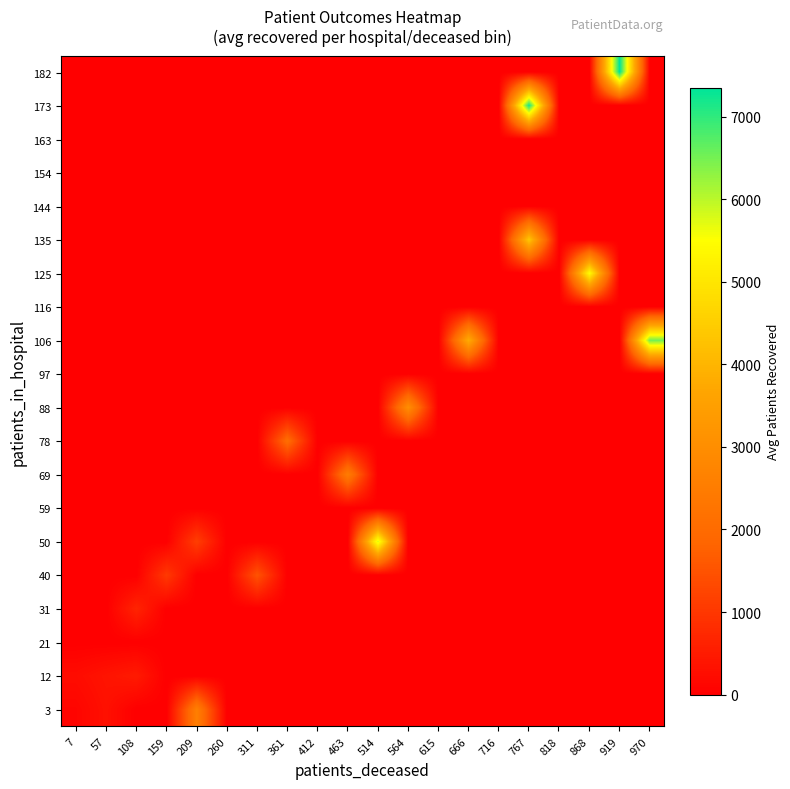

Reading right to left, what are all the values shown in this chart?

3: 970=0.0	919=0.0	868=0.0	818=0.0	767=0.0	716=0.0	666=0.0	615=0.0	564=0.0	514=0.0	463=0.0	412=0.0	361=0.0	311=0.0	260=0.0	209=2574.0	159=0.0	108=0.0	57=309.0	7=106.2
12: 970=0.0	919=0.0	868=0.0	818=0.0	767=0.0	716=0.0	666=0.0	615=0.0	564=0.0	514=0.0	463=0.0	412=0.0	361=0.0	311=0.0	260=0.0	209=0.0	159=0.0	108=492.0	57=366.0	7=228.0
21: 970=0.0	919=0.0	868=0.0	818=0.0	767=0.0	716=0.0	666=0.0	615=0.0	564=0.0	514=0.0	463=0.0	412=0.0	361=0.0	311=0.0	260=0.0	209=0.0	159=0.0	108=0.0	57=0.0	7=0.0
31: 970=0.0	919=0.0	868=0.0	818=0.0	767=0.0	716=0.0	666=0.0	615=0.0	564=0.0	514=0.0	463=0.0	412=0.0	361=0.0	311=0.0	260=0.0	209=0.0	159=0.0	108=665.7	57=0.0	7=0.0
40: 970=0.0	919=0.0	868=0.0	818=0.0	767=0.0	716=0.0	666=0.0	615=0.0	564=0.0	514=0.0	463=0.0	412=0.0	361=0.0	311=1500.0	260=0.0	209=0.0	159=1034.0	108=0.0	57=0.0	7=0.0
50: 970=0.0	919=0.0	868=0.0	818=0.0	767=0.0	716=0.0	666=0.0	615=0.0	564=0.0	514=5779.0	463=0.0	412=0.0	361=0.0	311=0.0	260=0.0	209=1127.0	159=0.0	108=0.0	57=0.0	7=0.0
59: 970=0.0	919=0.0	868=0.0	818=0.0	767=0.0	716=0.0	666=0.0	615=0.0	564=0.0	514=0.0	463=0.0	412=0.0	361=0.0	311=0.0	260=0.0	209=0.0	159=0.0	108=0.0	57=0.0	7=0.0
69: 970=0.0	919=0.0	868=0.0	818=0.0	767=0.0	716=0.0	666=0.0	615=0.0	564=0.0	514=0.0	463=2479.0	412=0.0	361=0.0	311=0.0	260=0.0	209=0.0	159=0.0	108=0.0	57=0.0	7=0.0
78: 970=0.0	919=0.0	868=0.0	818=0.0	767=0.0	716=0.0	666=0.0	615=0.0	564=0.0	514=0.0	463=0.0	412=0.0	361=2053.0	311=0.0	260=0.0	209=0.0	159=0.0	108=0.0	57=0.0	7=0.0
88: 970=0.0	919=0.0	868=0.0	818=0.0	767=0.0	716=0.0	666=0.0	615=0.0	564=3004.0	514=0.0	463=0.0	412=0.0	361=0.0	311=0.0	260=0.0	209=0.0	159=0.0	108=0.0	57=0.0	7=0.0
97: 970=0.0	919=0.0	868=0.0	818=0.0	767=0.0	716=0.0	666=0.0	615=0.0	564=0.0	514=0.0	463=0.0	412=0.0	361=0.0	311=0.0	260=0.0	209=0.0	159=0.0	108=0.0	57=0.0	7=0.0
106: 970=6517.0	919=0.0	868=0.0	818=0.0	767=0.0	716=0.0	666=3797.0	615=0.0	564=0.0	514=0.0	463=0.0	412=0.0	361=0.0	311=0.0	260=0.0	209=0.0	159=0.0	108=0.0	57=0.0	7=0.0
116: 970=0.0	919=0.0	868=0.0	818=0.0	767=0.0	716=0.0	666=0.0	615=0.0	564=0.0	514=0.0	463=0.0	412=0.0	361=0.0	311=0.0	260=0.0	209=0.0	159=0.0	108=0.0	57=0.0	7=0.0
125: 970=0.0	919=0.0	868=5467.0	818=0.0	767=0.0	716=0.0	666=0.0	615=0.0	564=0.0	514=0.0	463=0.0	412=0.0	361=0.0	311=0.0	260=0.0	209=0.0	159=0.0	108=0.0	57=0.0	7=0.0
135: 970=0.0	919=0.0	868=0.0	818=0.0	767=4385.0	716=0.0	666=0.0	615=0.0	564=0.0	514=0.0	463=0.0	412=0.0	361=0.0	311=0.0	260=0.0	209=0.0	159=0.0	108=0.0	57=0.0	7=0.0
144: 970=0.0	919=0.0	868=0.0	818=0.0	767=0.0	716=0.0	666=0.0	615=0.0	564=0.0	514=0.0	463=0.0	412=0.0	361=0.0	311=0.0	260=0.0	209=0.0	159=0.0	108=0.0	57=0.0	7=0.0
154: 970=0.0	919=0.0	868=0.0	818=0.0	767=0.0	716=0.0	666=0.0	615=0.0	564=0.0	514=0.0	463=0.0	412=0.0	361=0.0	311=0.0	260=0.0	209=0.0	159=0.0	108=0.0	57=0.0	7=0.0
163: 970=0.0	919=0.0	868=0.0	818=0.0	767=0.0	716=0.0	666=0.0	615=0.0	564=0.0	514=0.0	463=0.0	412=0.0	361=0.0	311=0.0	260=0.0	209=0.0	159=0.0	108=0.0	57=0.0	7=0.0
173: 970=0.0	919=0.0	868=0.0	818=0.0	767=7192.0	716=0.0	666=0.0	615=0.0	564=0.0	514=0.0	463=0.0	412=0.0	361=0.0	311=0.0	260=0.0	209=0.0	159=0.0	108=0.0	57=0.0	7=0.0
182: 970=0.0	919=7351.0	868=0.0	818=0.0	767=0.0	716=0.0	666=0.0	615=0.0	564=0.0	514=0.0	463=0.0	412=0.0	361=0.0	311=0.0	260=0.0	209=0.0	159=0.0	108=0.0	57=0.0	7=0.0